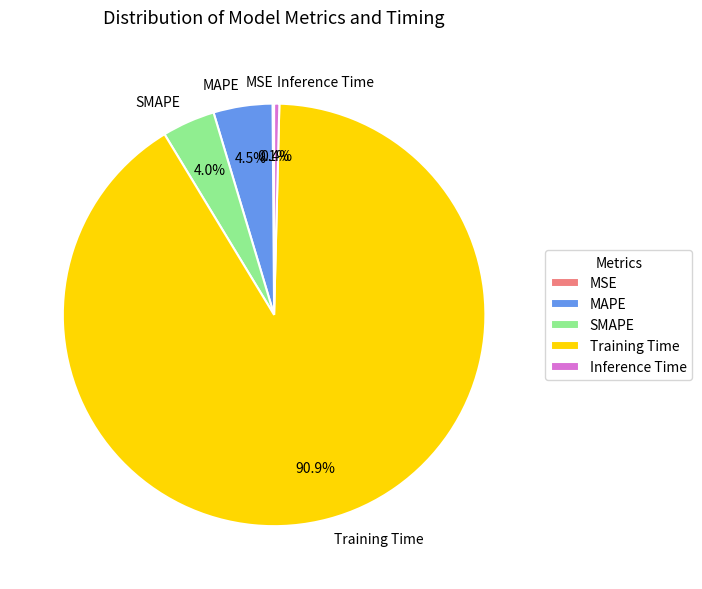

Which category has the biggest portion of the pie?

Training Time